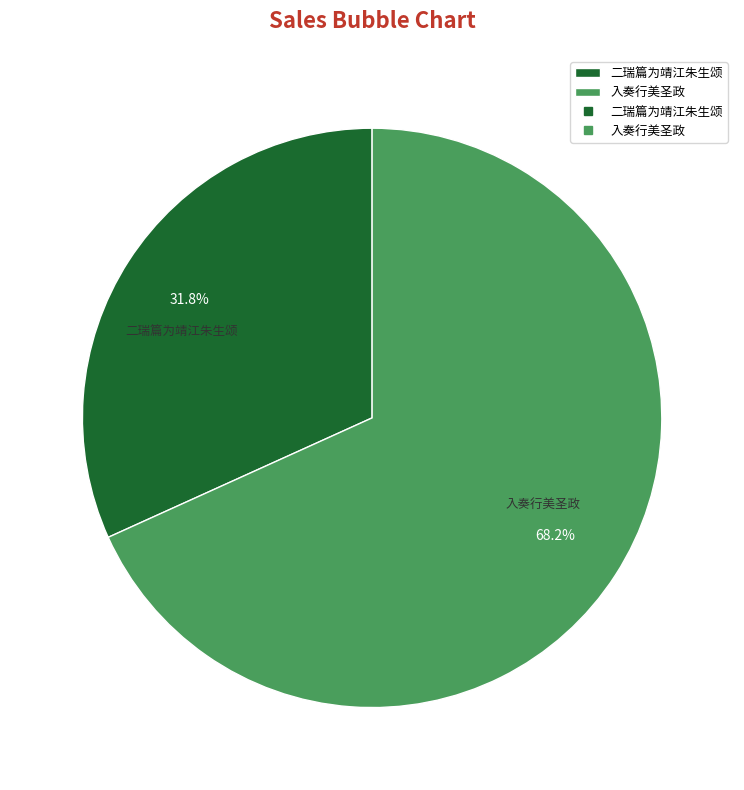

Rank the categories by value from lowest to highest.

二瑞篇为靖江朱生颂, 入奏行美圣政